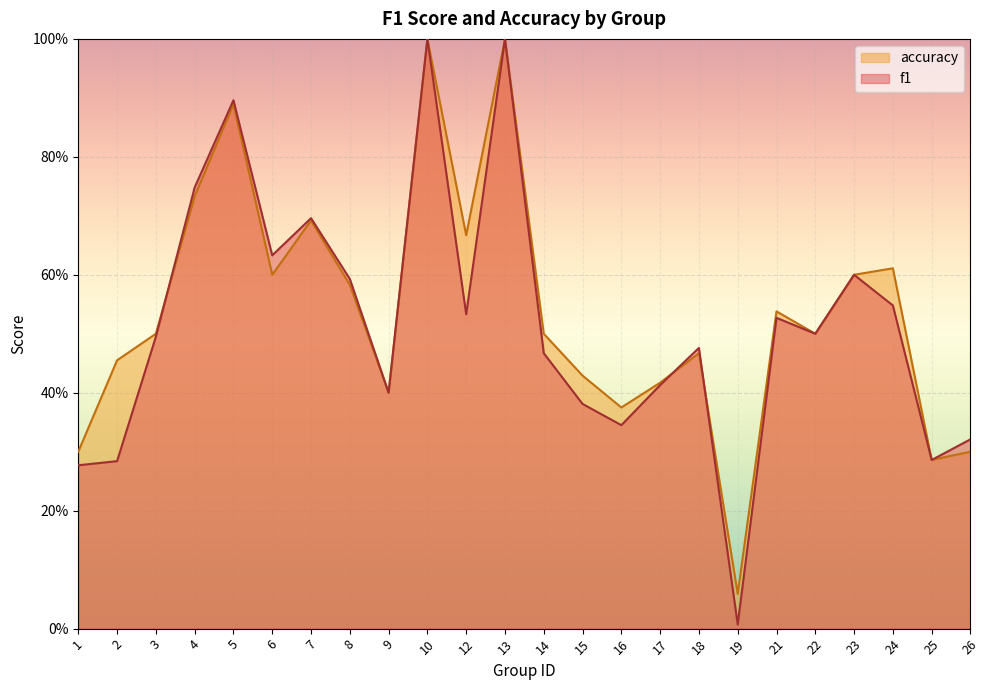

What is the sum of all accuracy values?

12.9